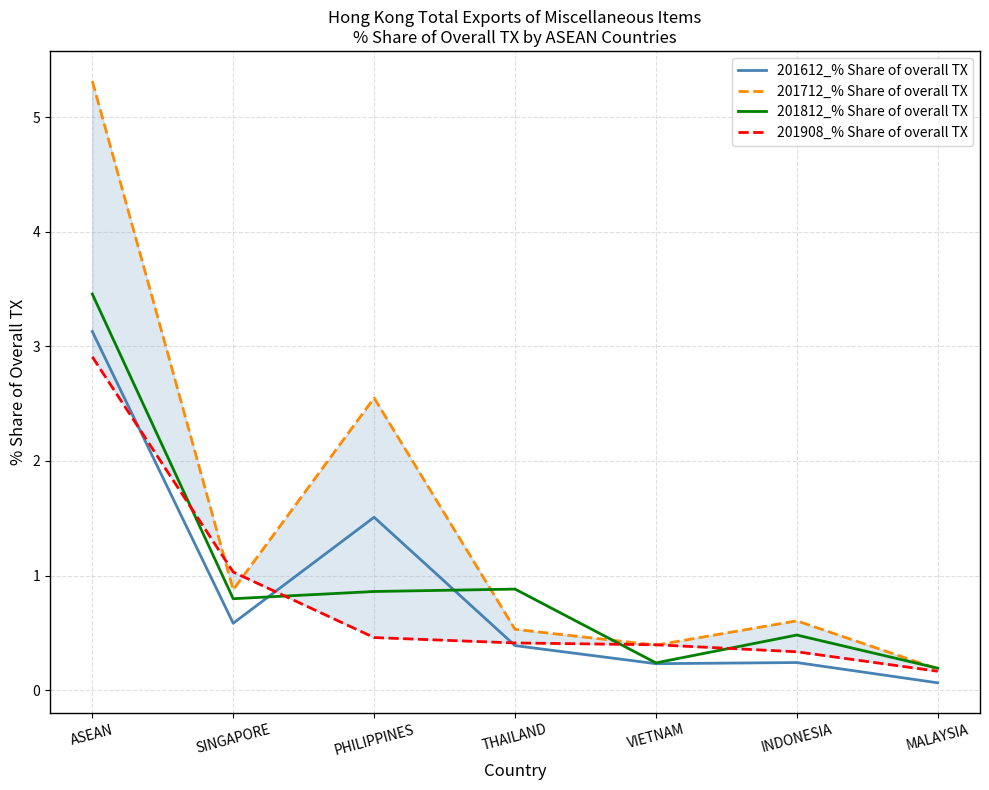

At which category does 201712_% Share of overall TX reach its first local peak?

PHILIPPINES